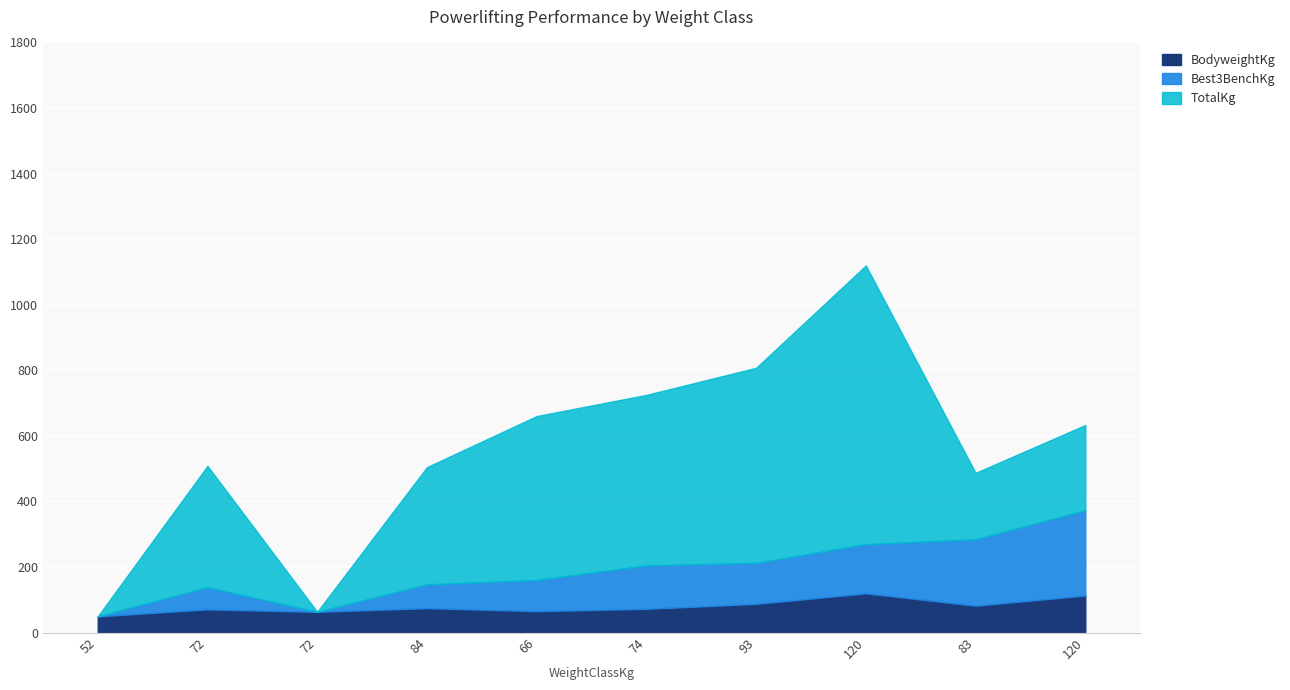

Reading left to right, transcribe all the data shown in this chart.

BodyweightKg: 52=49.3	72=70.8	72=63.3	84=74.5	66=65.3	74=72.4	93=87.6	120=119.7	83=82.1	120=113.1
Best3BenchKg: 52=0.0	72=67.5	72=0.0	84=72.5	66=95.0	74=132.5	93=125.0	120=150.0	83=202.5	120=260.0
TotalKg: 52=0.0	72=370.0	72=0.0	84=357.5	66=500.0	74=520.0	93=595.0	120=850.0	83=202.5	120=260.0